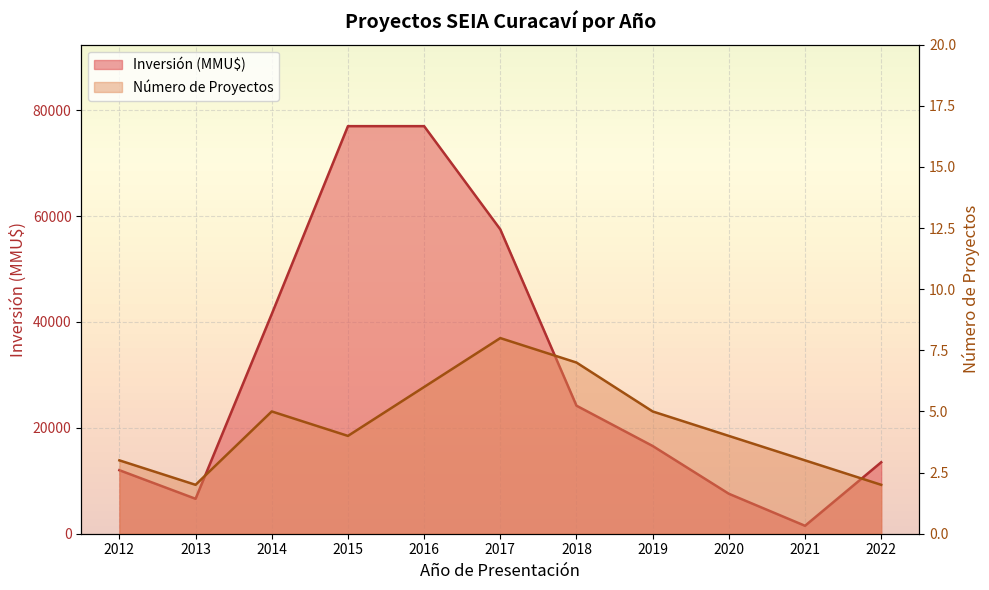

What is the difference between the Número de Proyectos values at 2020 and 2012?

1